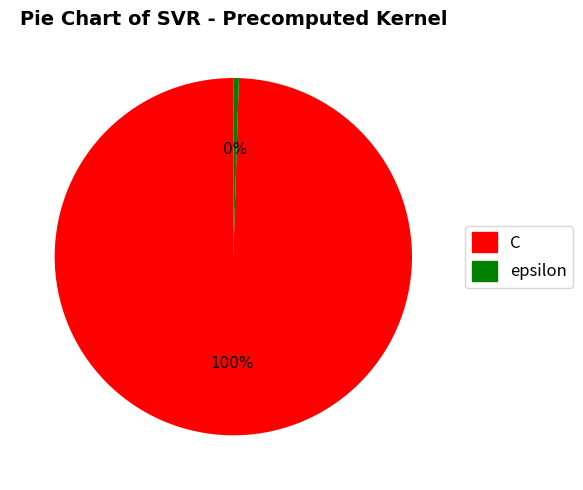

How many slices are in this pie chart?

2